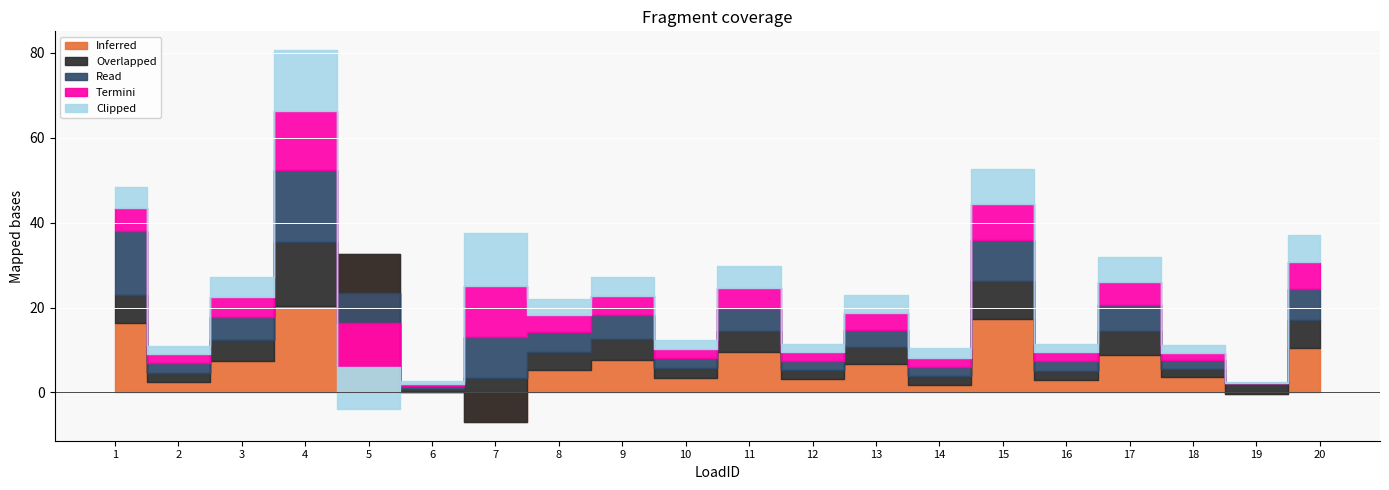

How many values in the Termini series exceed 3?

11